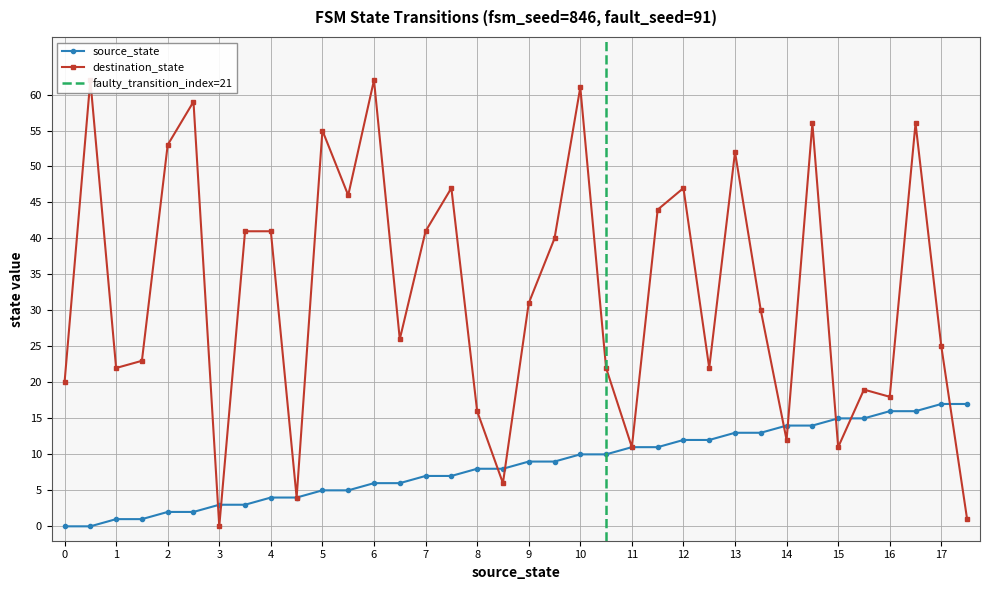

What is the difference between the highest and lowest values at 15?

4